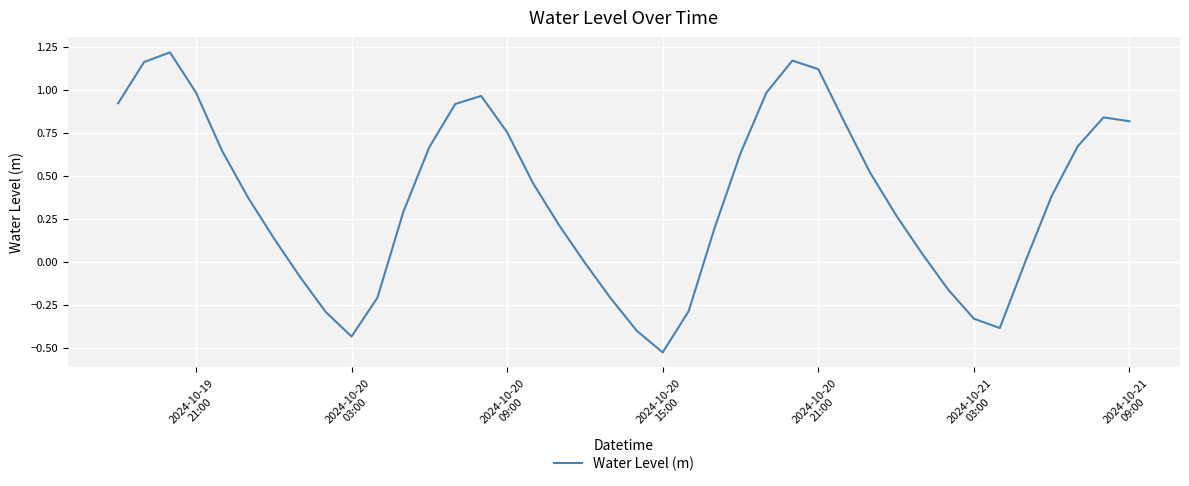

Count the number of data series in this chart.

1